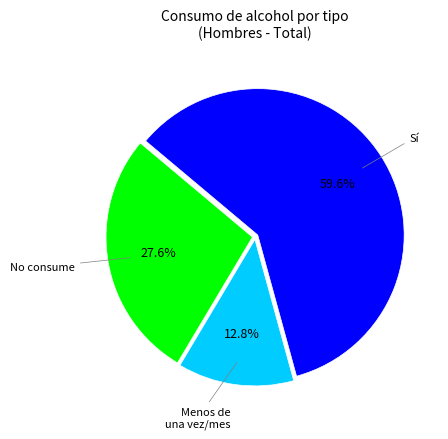

Does any single category account for the majority?

Yes